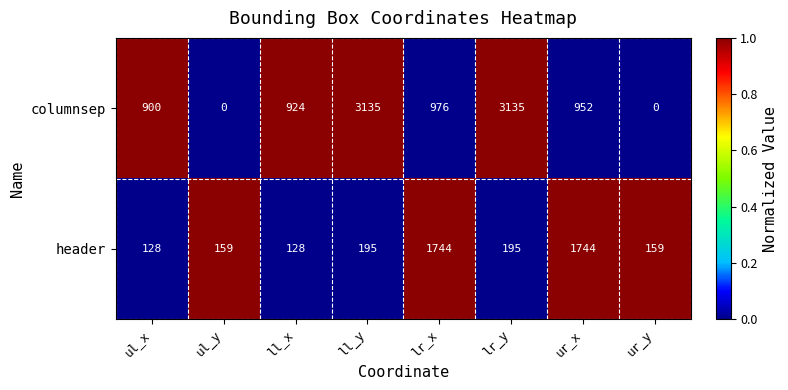

What is the average value of the columnsep series?

1253